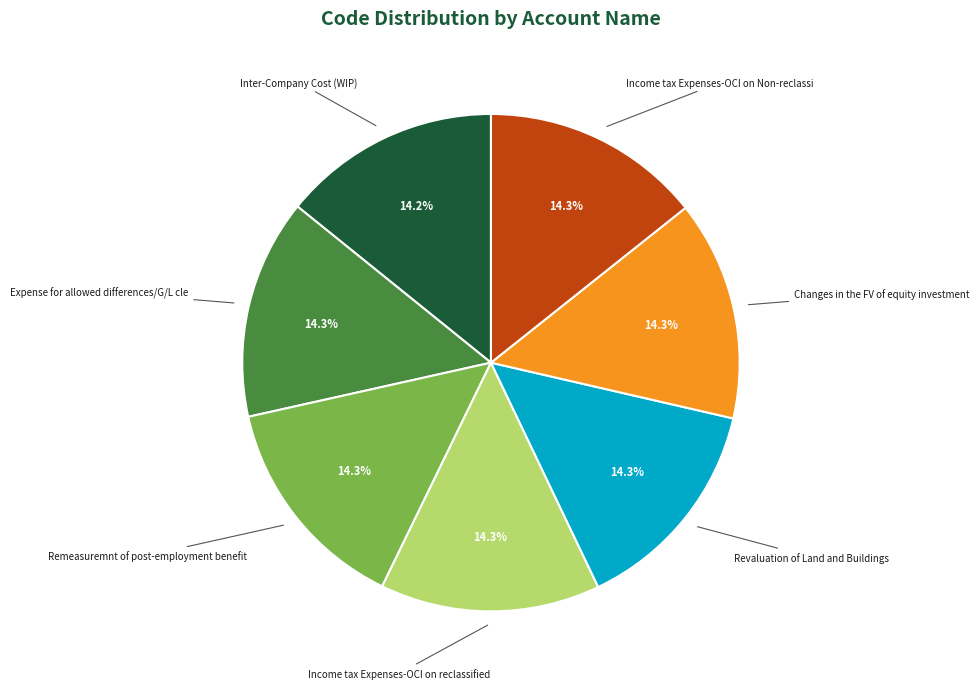

Does Expense for allowed differences/G/L cle account for over 50% of the chart?

No